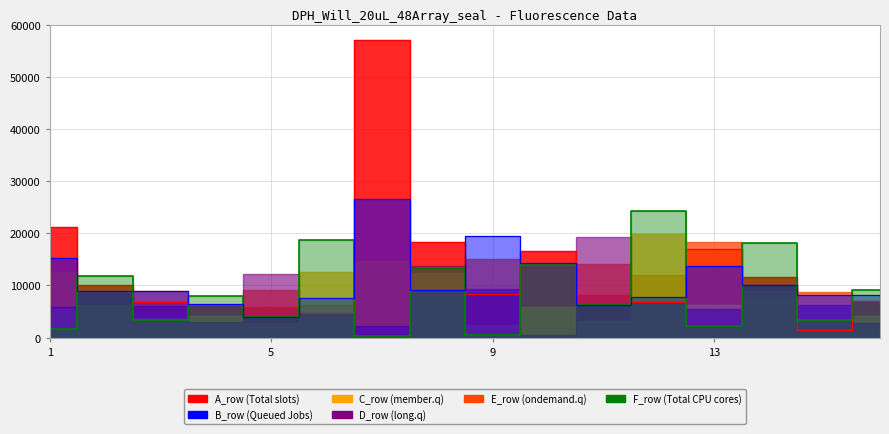

True or false: A_row has a value of 3891 at 5.

True